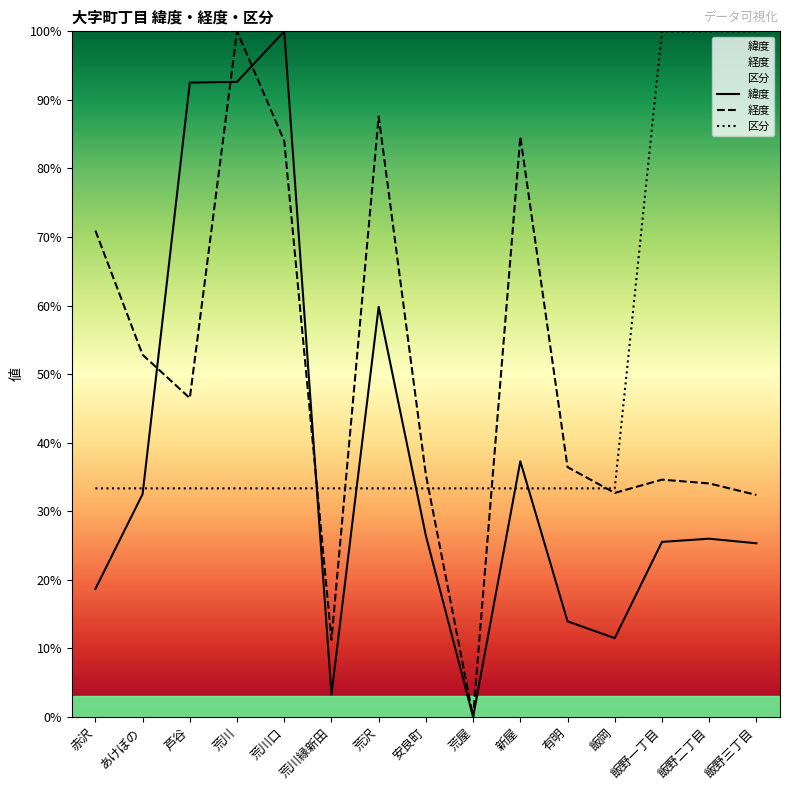

Read the 区分 value at 芦谷.

33.3